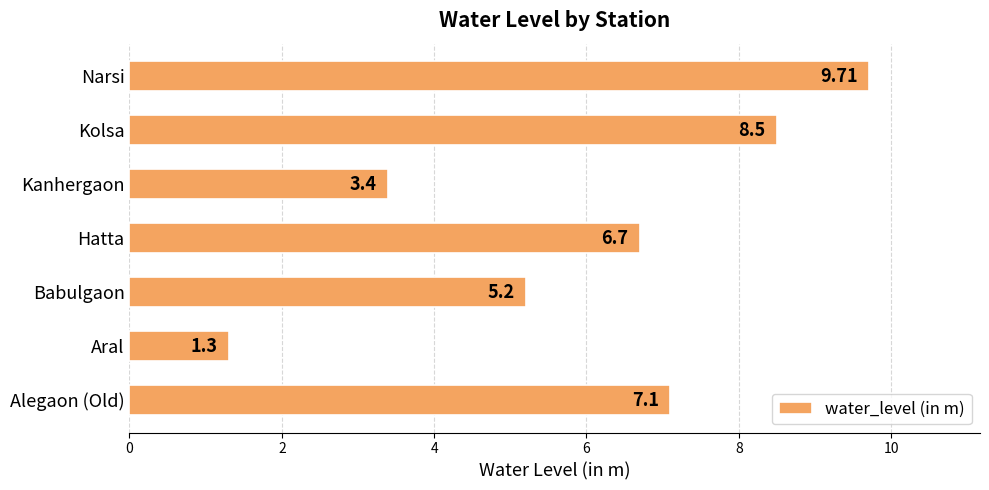

Rank the categories by value from lowest to highest.

Aral, Kanhergaon, Babulgaon, Hatta, Alegaon (Old), Kolsa, Narsi